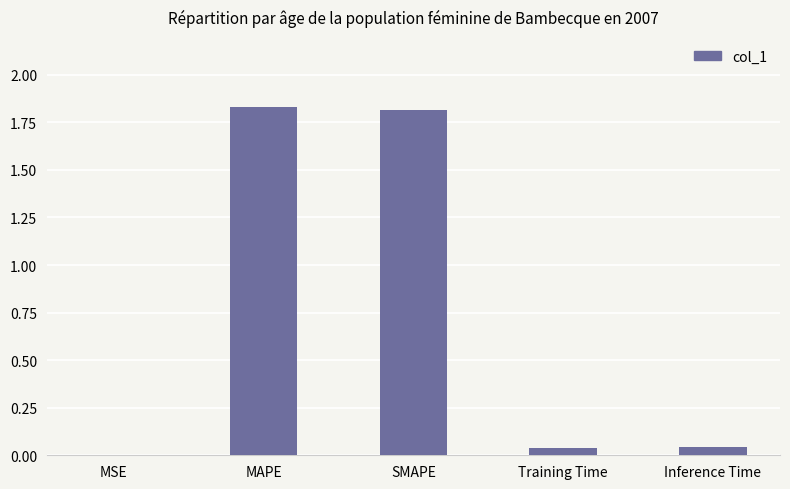

True or false: the data shows 1.8 at MAPE.

True